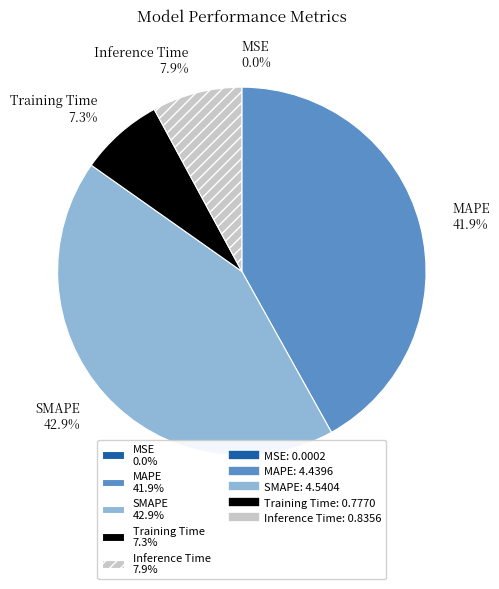

Which has a higher value, Inference Time or Training Time?

Inference Time